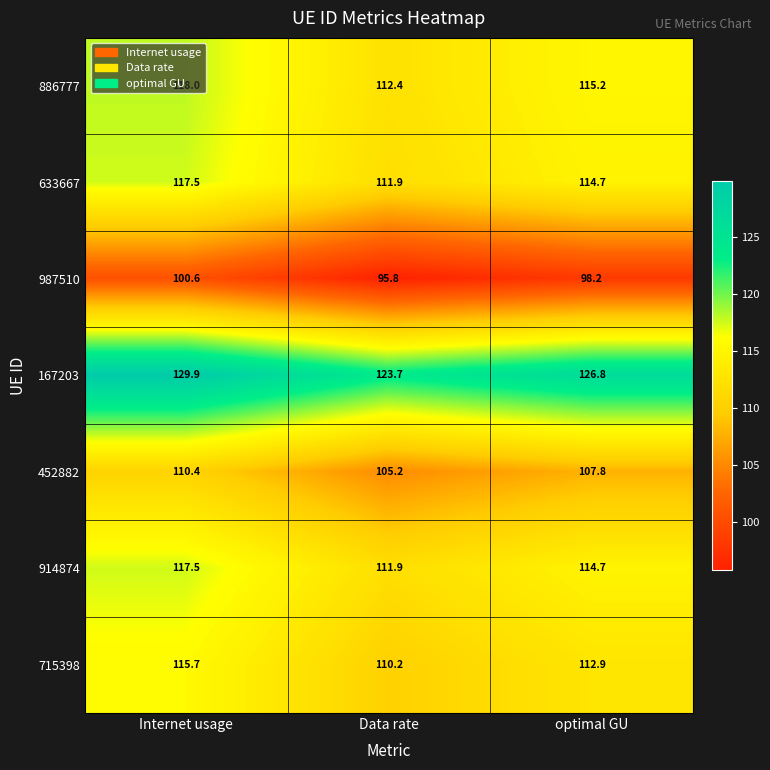

The value of 886777 at Internet usage is 118.0. True or false?

True